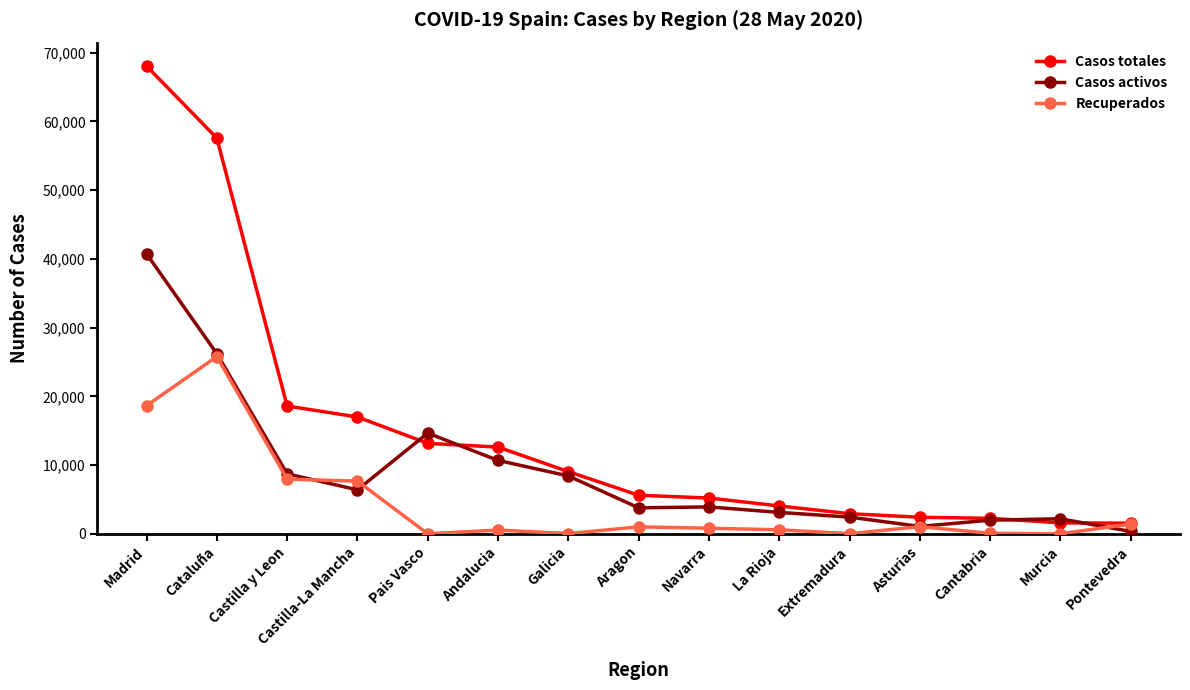

What is the sum of all Recuperados values?

65487